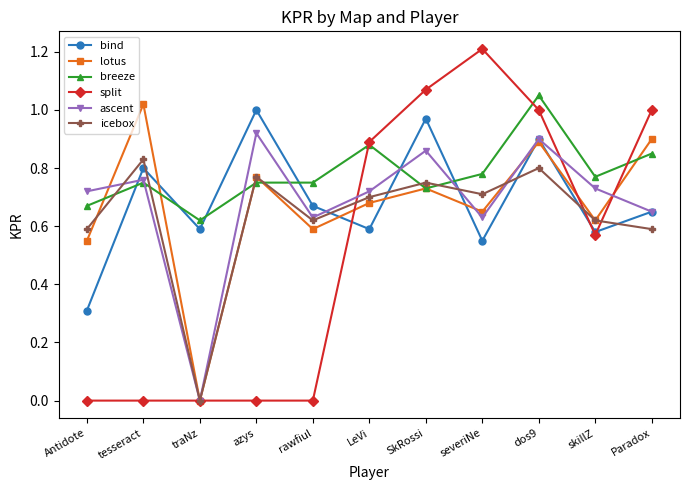

What is the label of the 1st point from the left?

Antidote